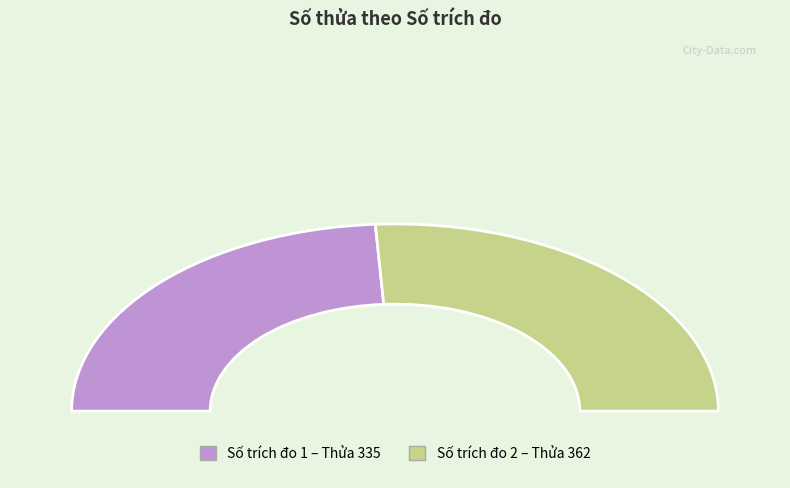

Combined, what portion of the pie is 2 and 1?

100.0%